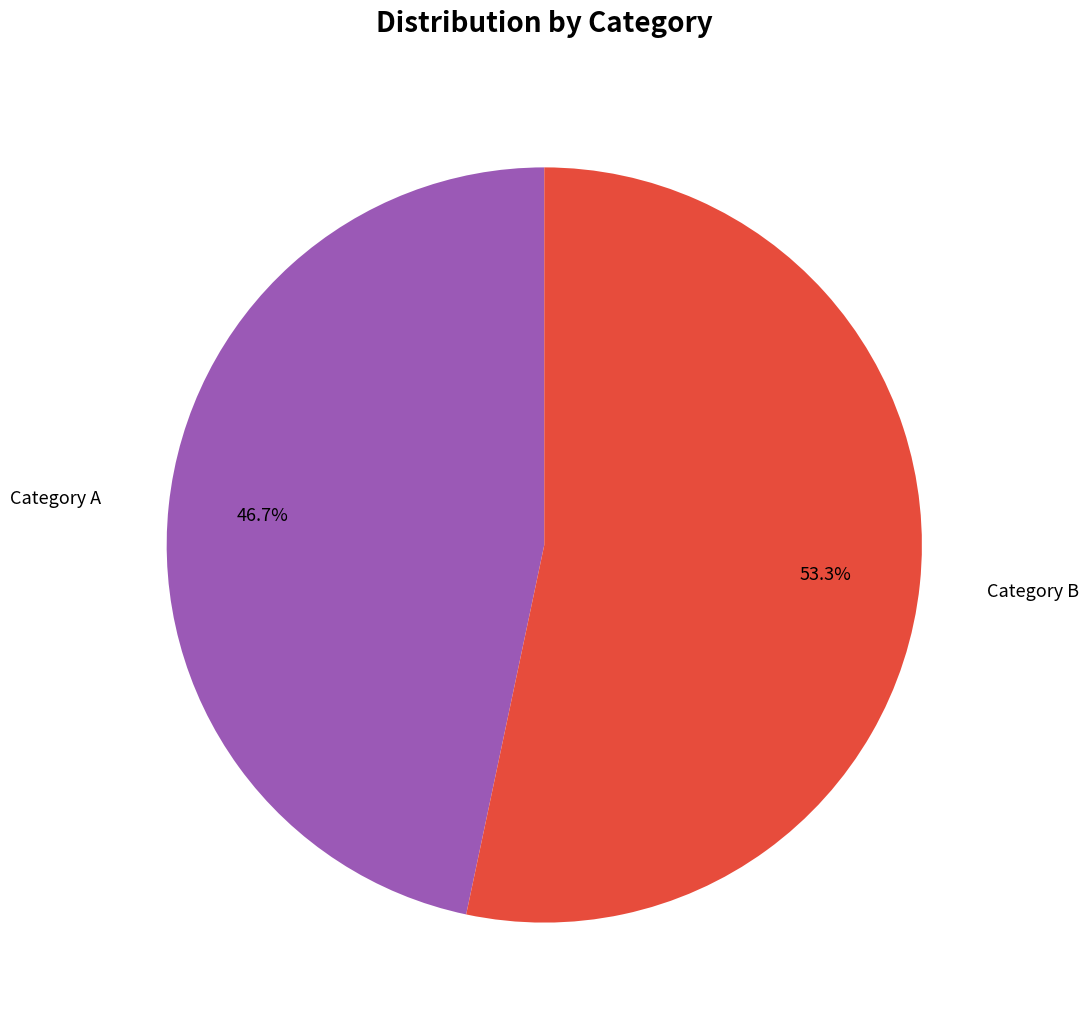

How many slices are in this pie chart?

2